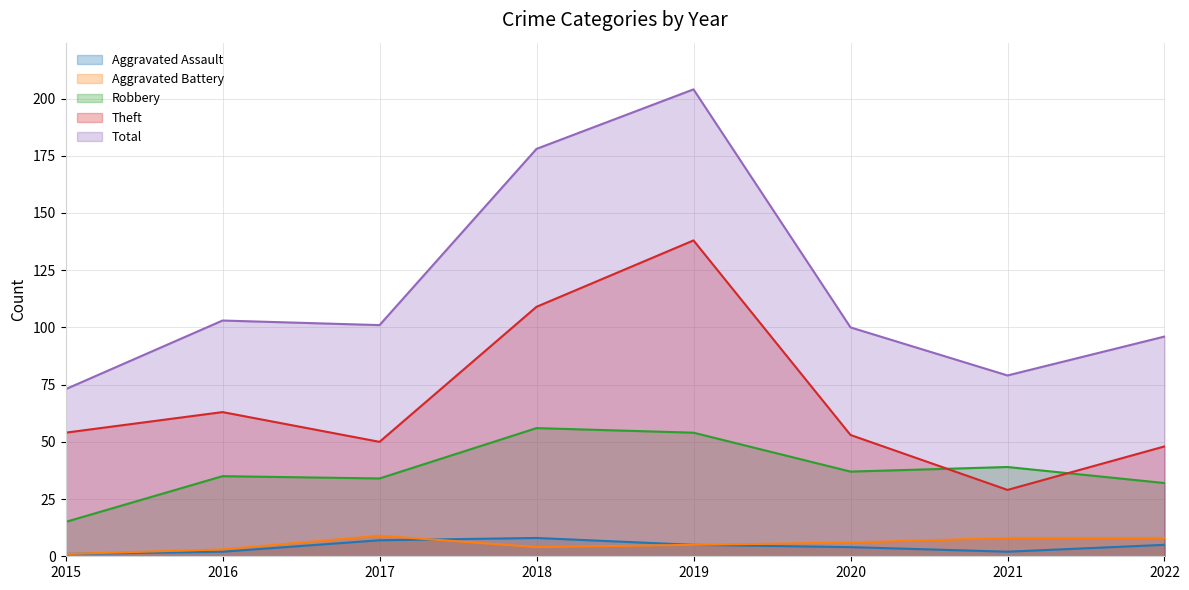

Reading left to right, extract all data points from this chart.

Aggravated Assault: 2015=1	2016=2	2017=7	2018=8	2019=5	2020=4	2021=2	2022=5
Aggravated Battery: 2015=1	2016=3	2017=9	2018=4	2019=5	2020=6	2021=8	2022=8
Robbery: 2015=15	2016=35	2017=34	2018=56	2019=54	2020=37	2021=39	2022=32
Theft: 2015=54	2016=63	2017=50	2018=109	2019=138	2020=53	2021=29	2022=48
Total: 2015=73	2016=103	2017=101	2018=178	2019=204	2020=100	2021=79	2022=96